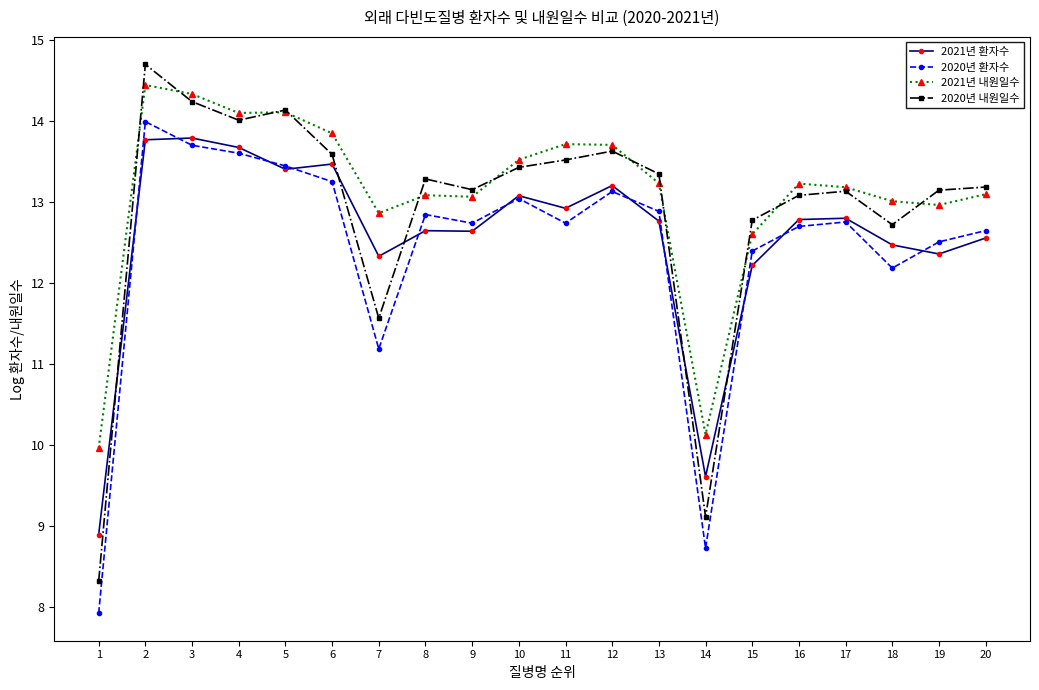

Rank the series by their average value, from highest to lowest.

2021년 내원일수, 2020년 내원일수, 2021년 환자수, 2020년 환자수